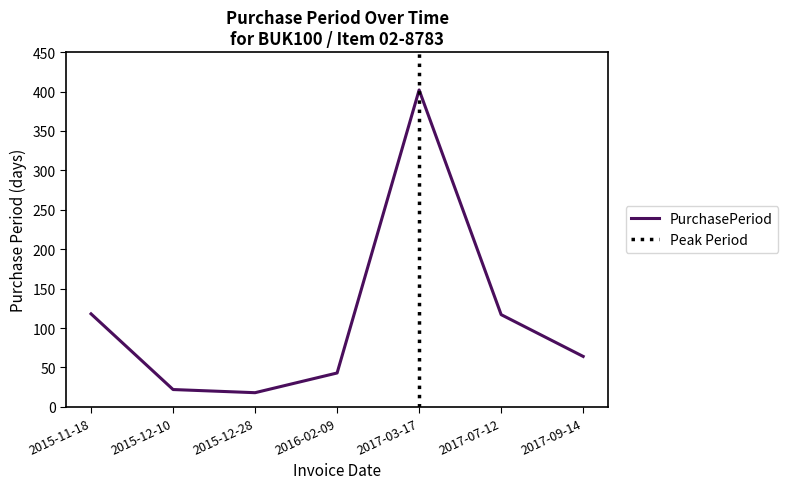

What is the change in value from 2015-12-10 to 2017-03-17?

+380